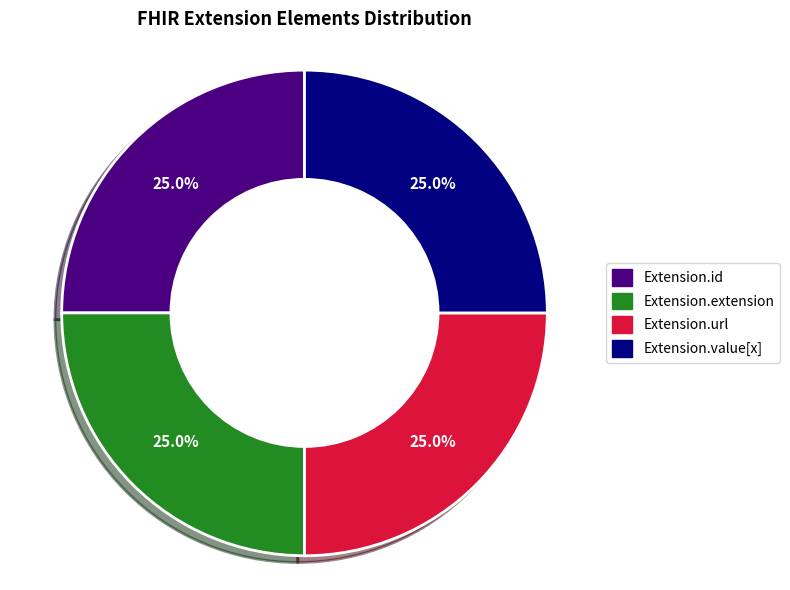

What portion of the pie excludes Extension.value[x]?

75.0%